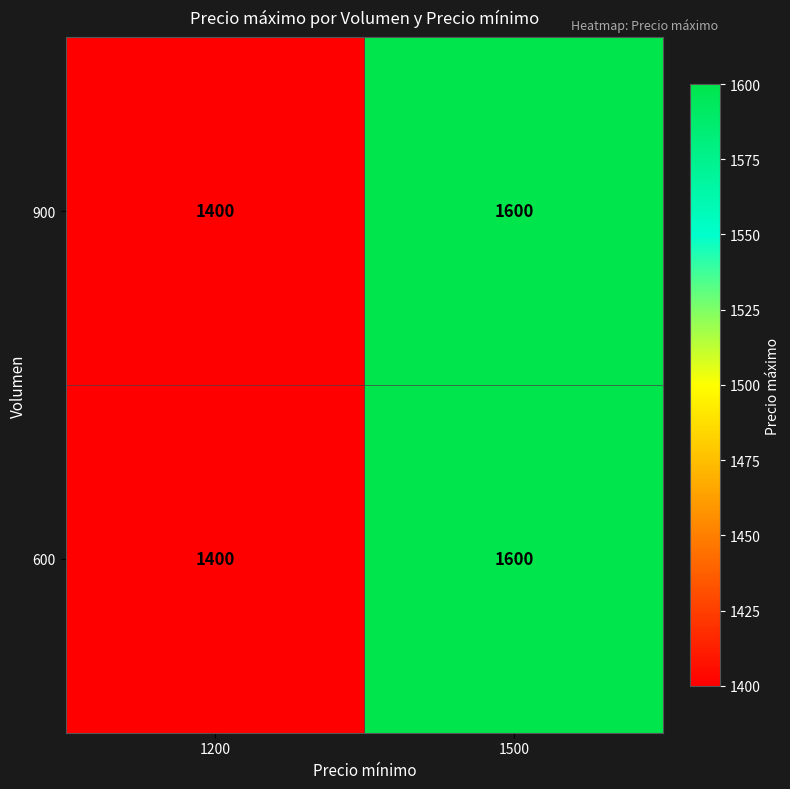

Is it true that 900 equals 1858 at 1200?

False